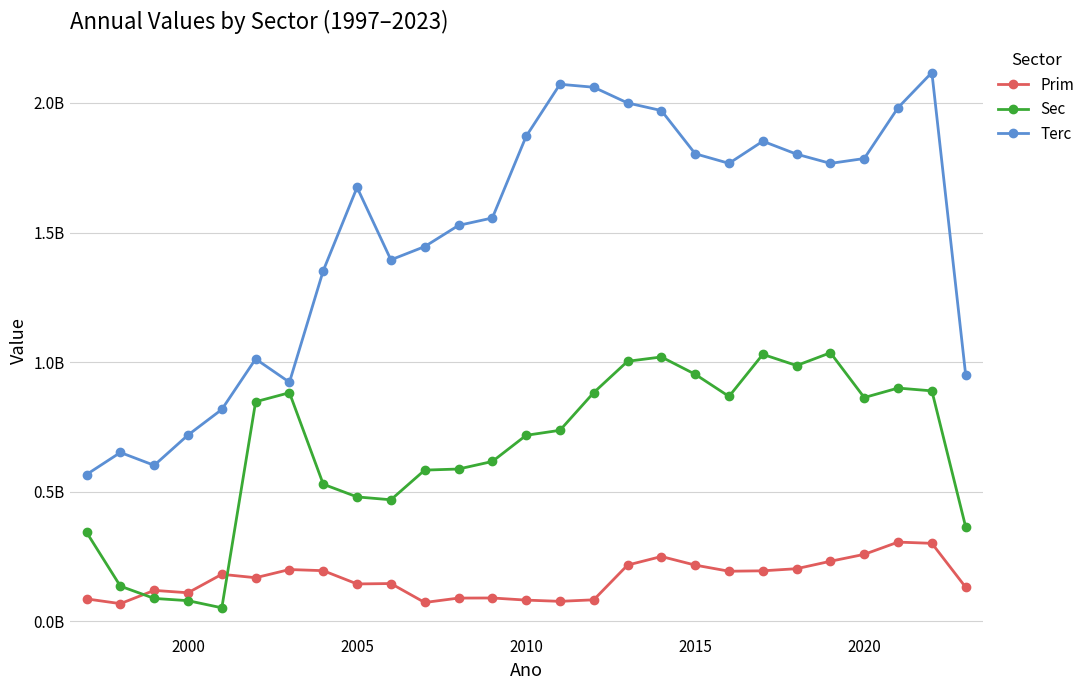

What are all the series names shown in the legend?

Prim, Sec, Terc